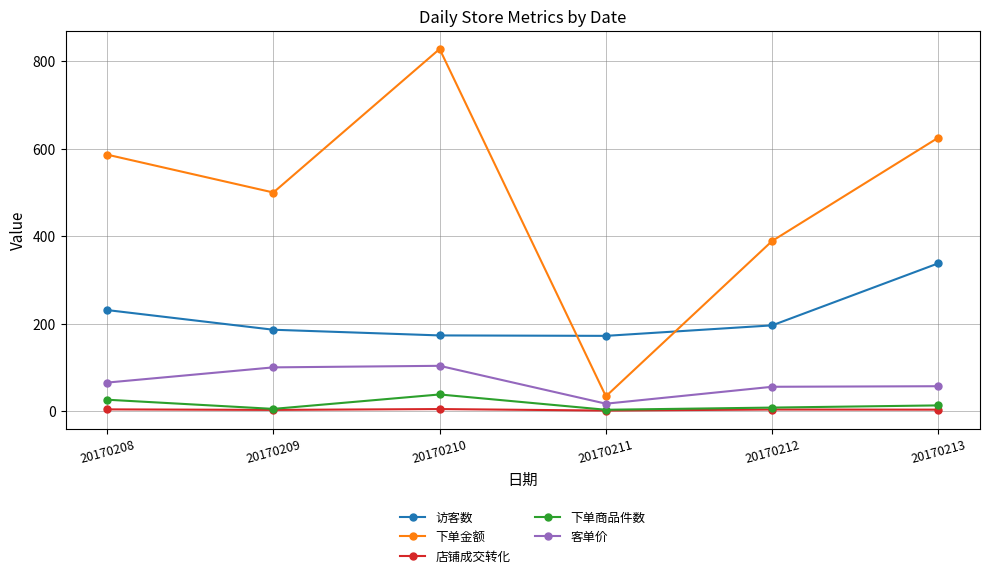

True or false: 下单商品件数 has more than 0 points higher than both neighbors.

True